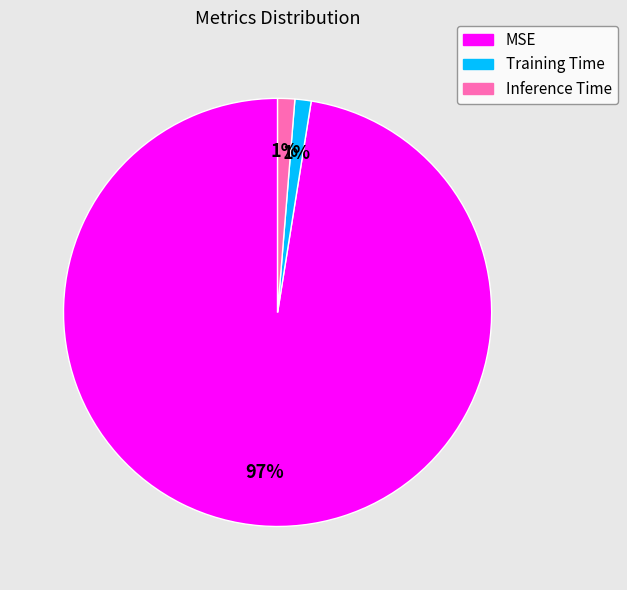

True or false: Training Time accounts for 8% of the total.

False